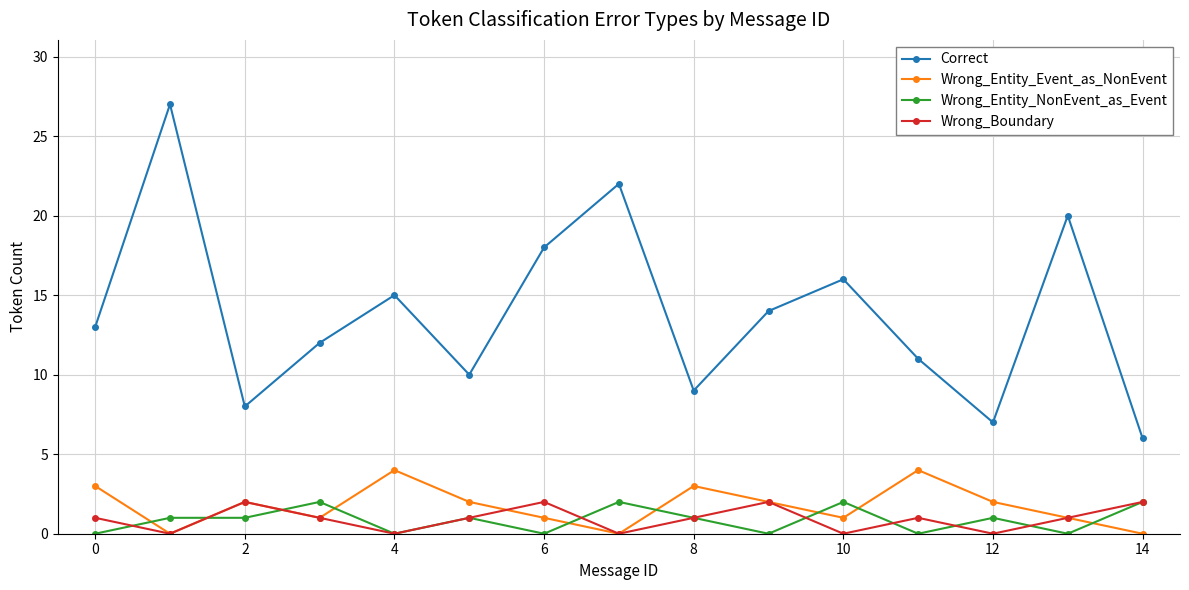

How many data points in Correct are less than 13?

7